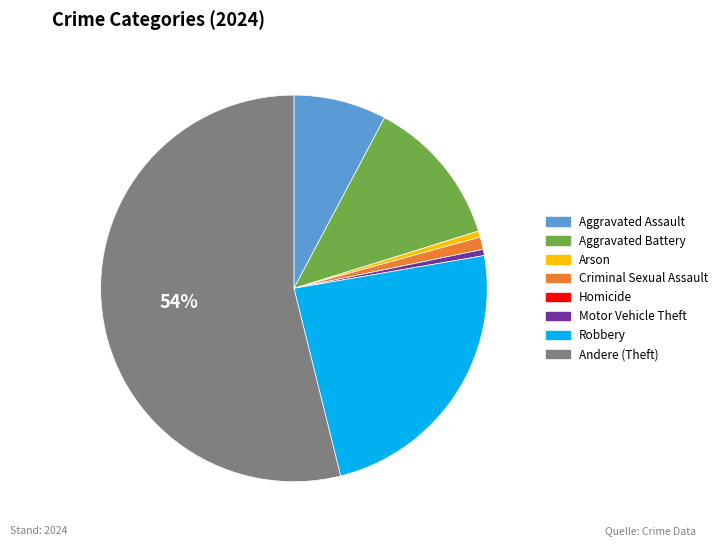

Is there any slice that represents more than half of the pie?

Yes